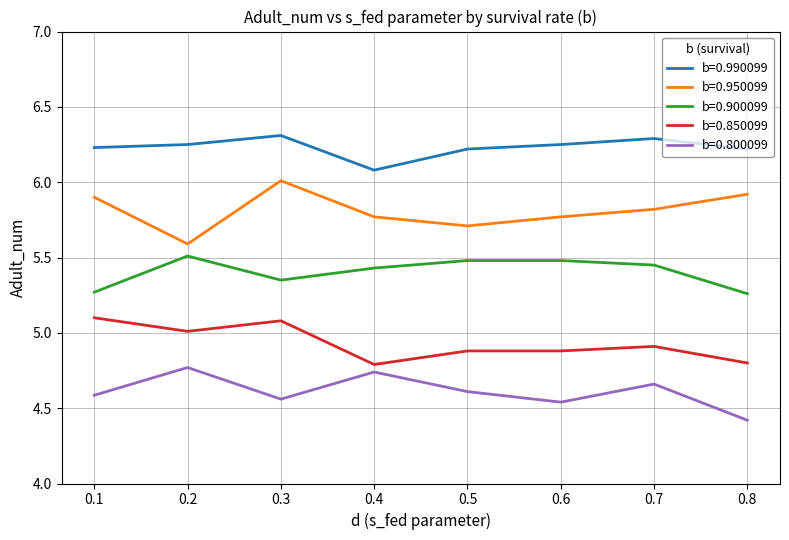

True or false: b=0.950099 has more than 2 interior local peaks.

False